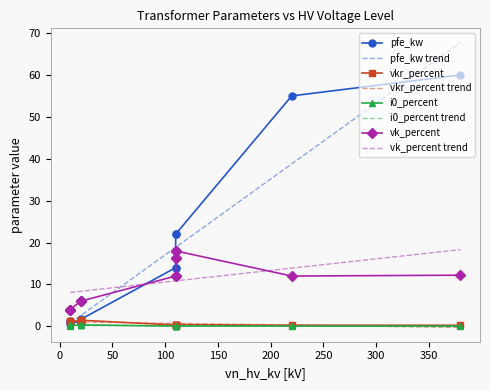

Which series has the largest total across all categories?

pfe_kw